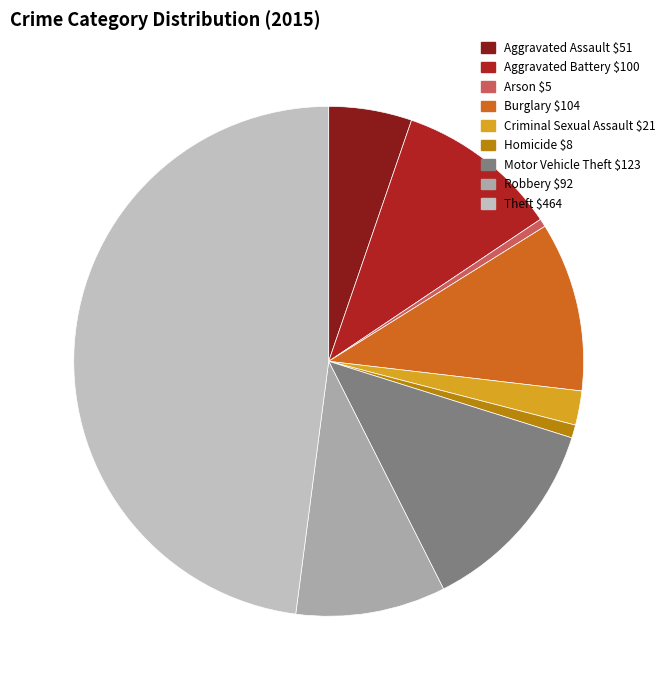

To the nearest percent, what is the difference between the Robbery and Motor Vehicle Theft slice percentages?

3%